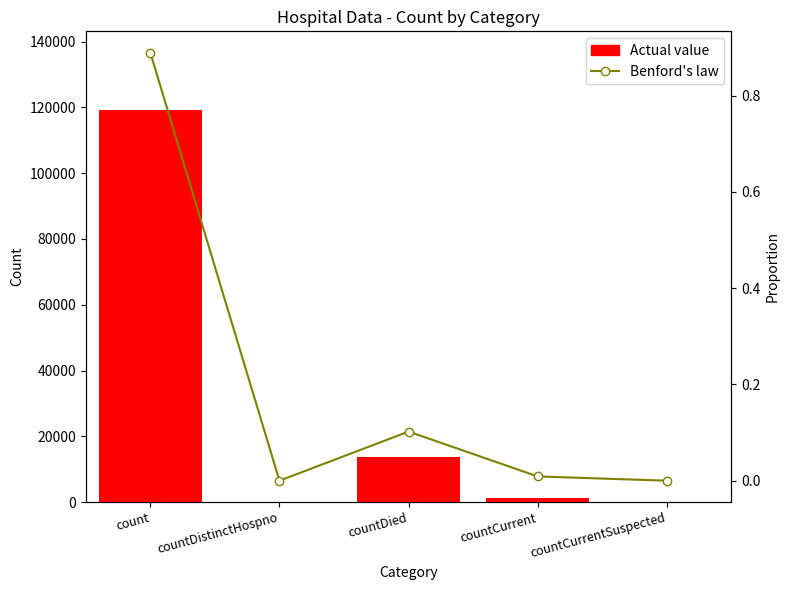

The Actual value series shows 0.0 at countDistinctHospno. True or false?

True